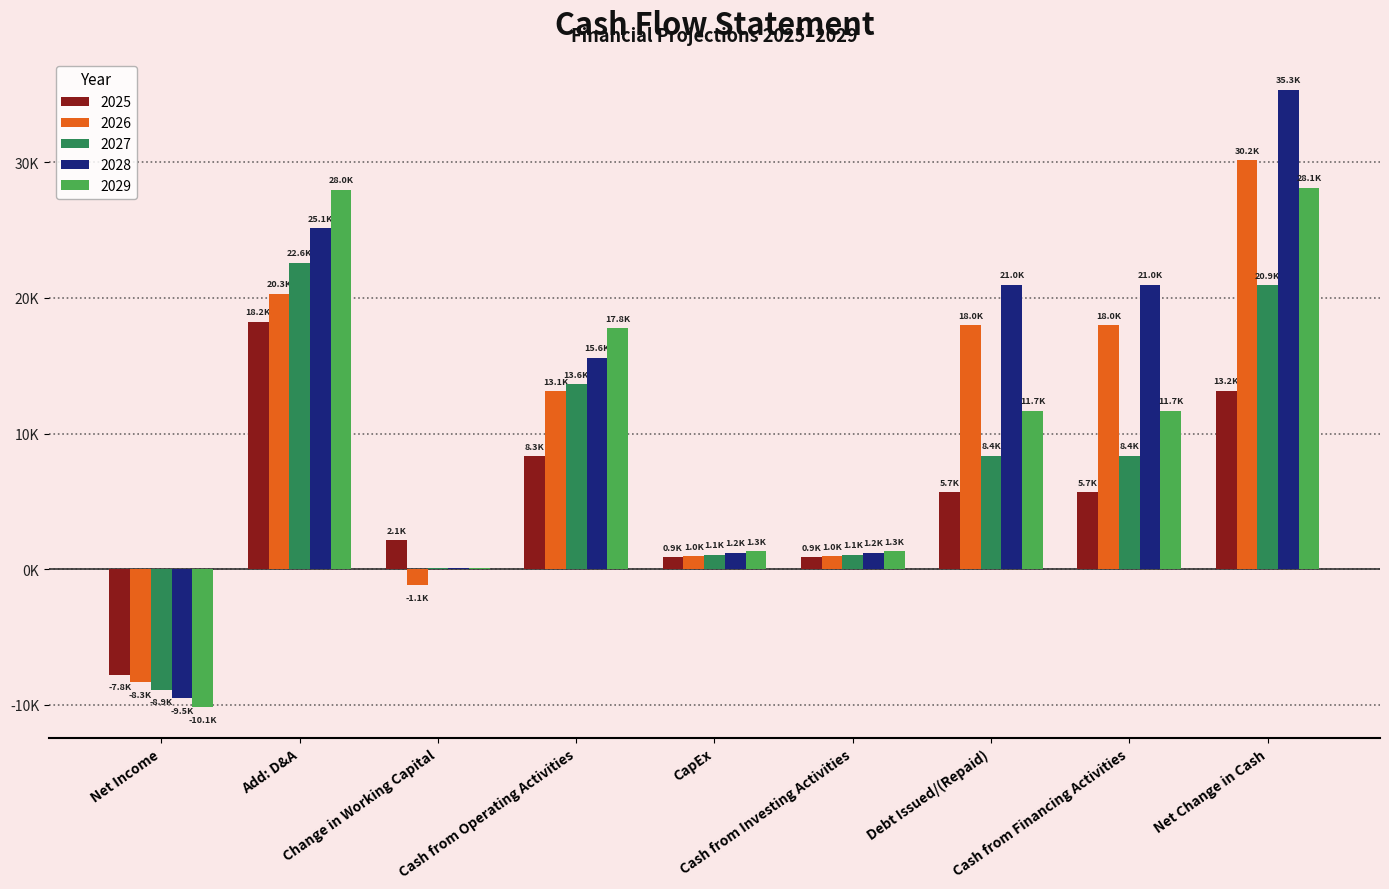

What are all the series names shown in the legend?

2025, 2026, 2027, 2028, 2029